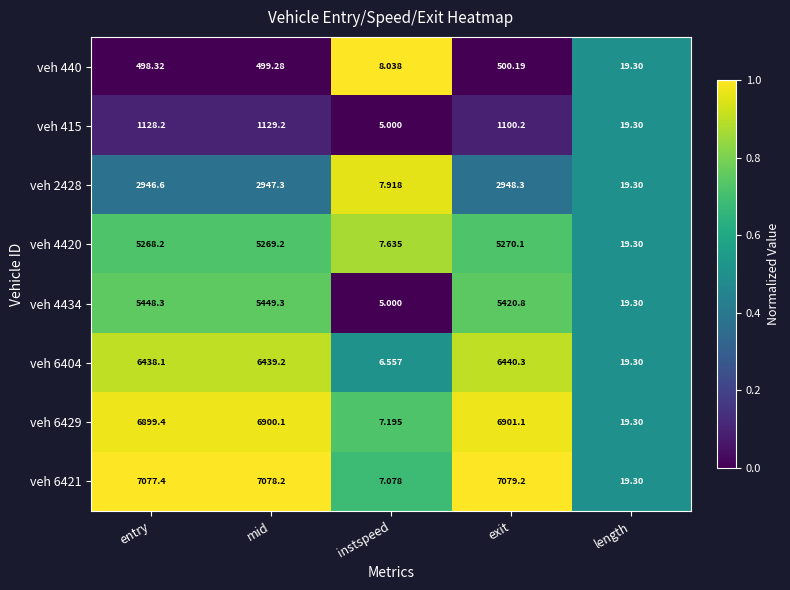

At entry, list the series in order from largest to smallest.

veh 6421, veh 6429, veh 6404, veh 4434, veh 4420, veh 2428, veh 415, veh 440